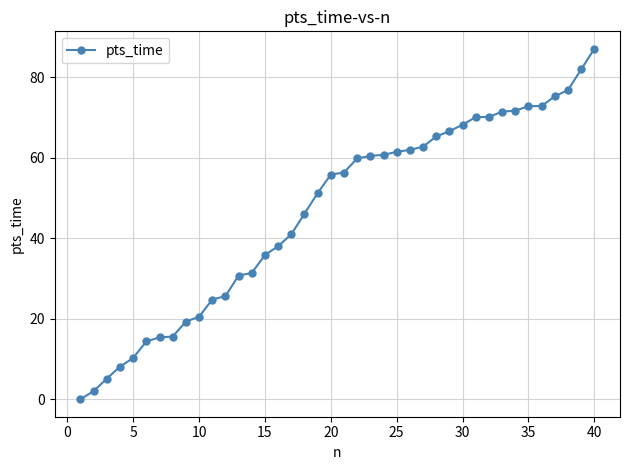

What is the difference between the second highest and second lowest values?

79.9